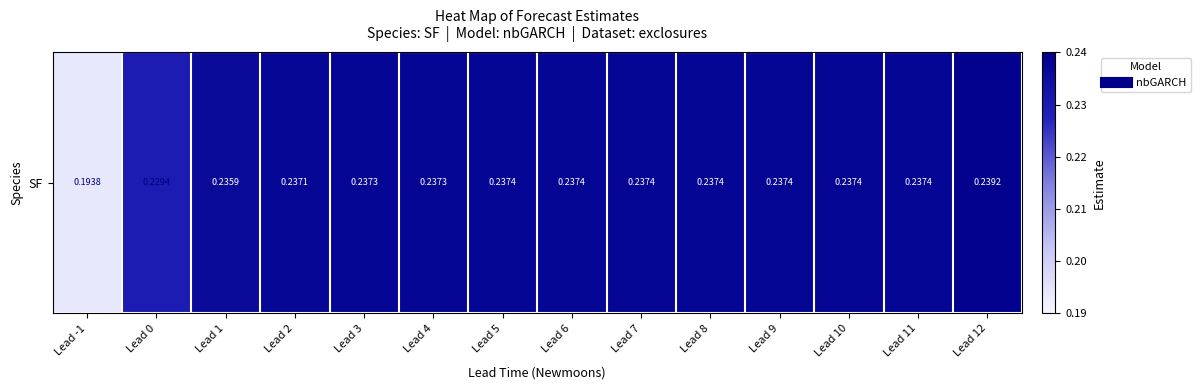

Which label corresponds to the smallest value in the chart?

Lead -1